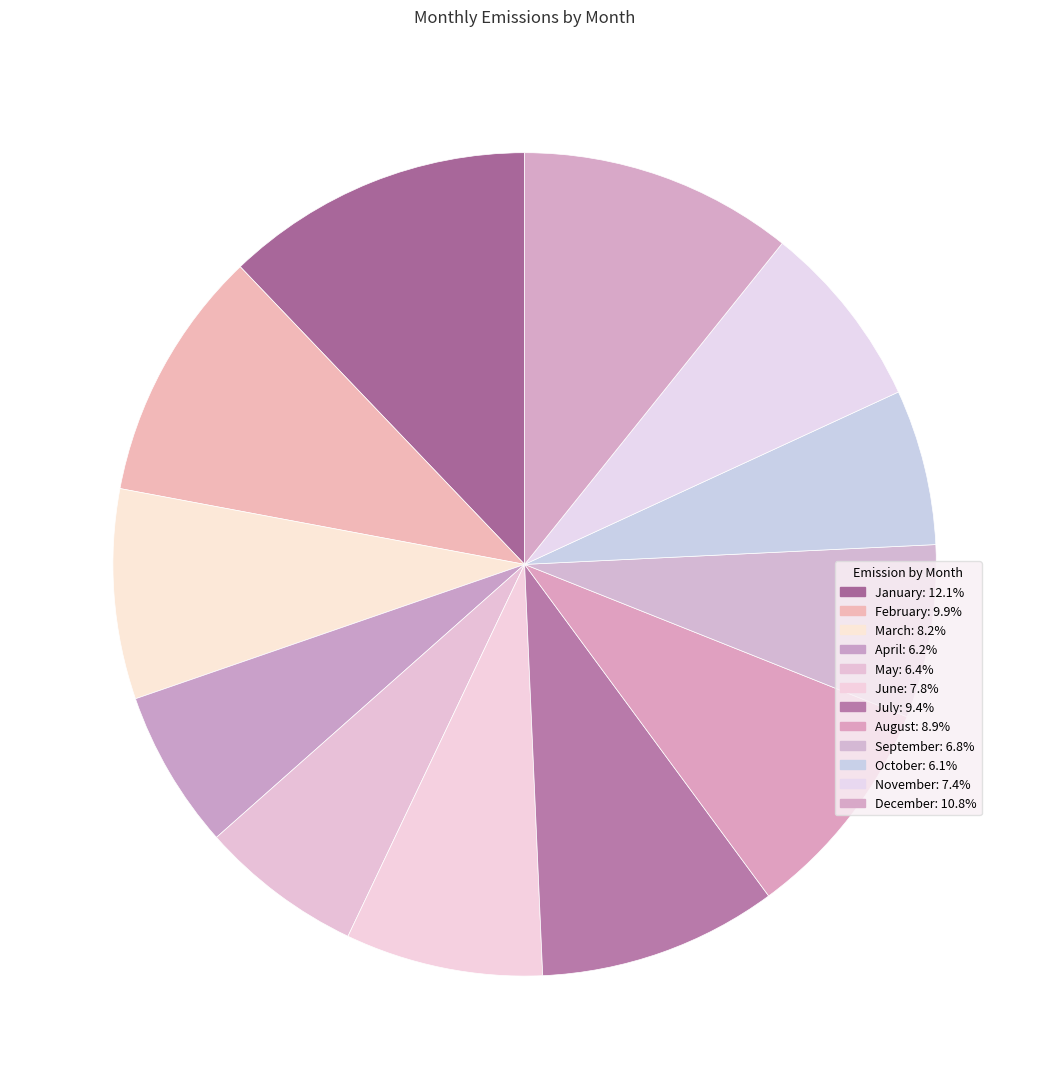

True or false: January accounts for 12% of the total.

True